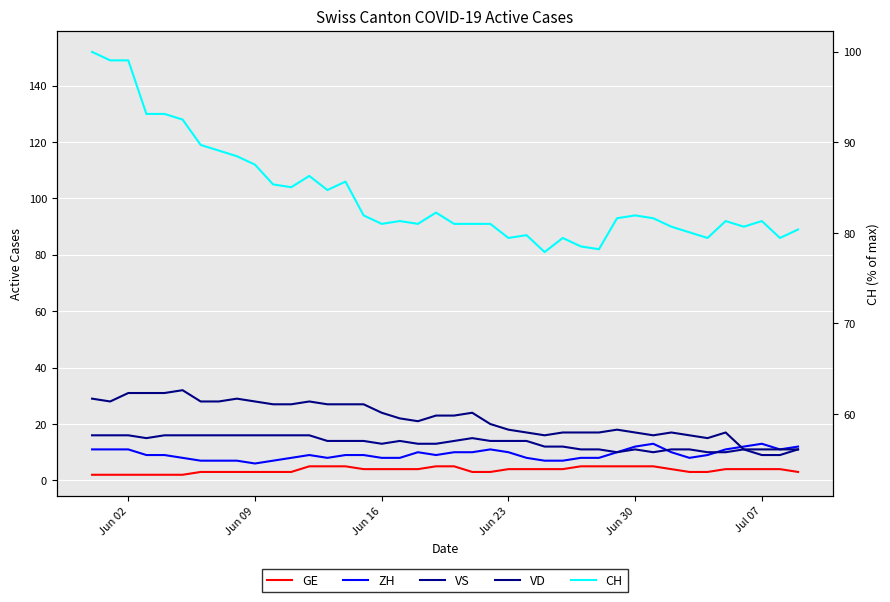

True or false: VD has more than 1 points higher than both neighbors.

True